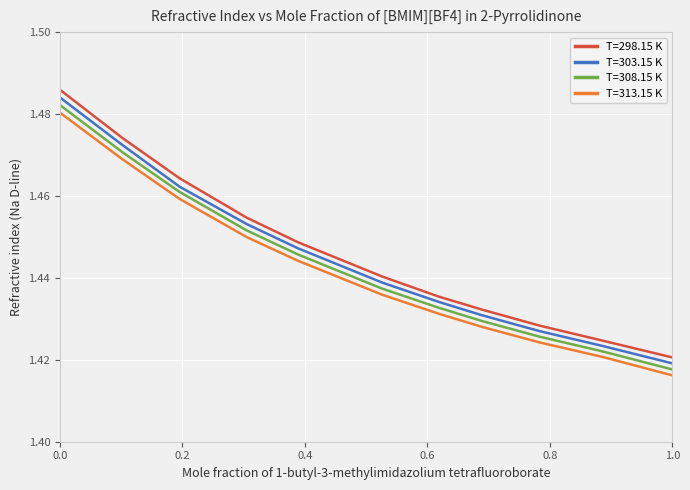

True or false: T=313.15 K and T=303.15 K cross at least once.

False